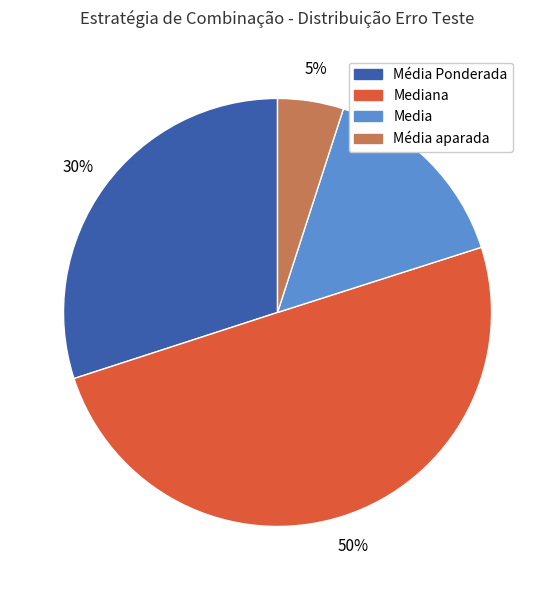

To the nearest percent, what is the difference between the largest and smallest slice percentages?

45%